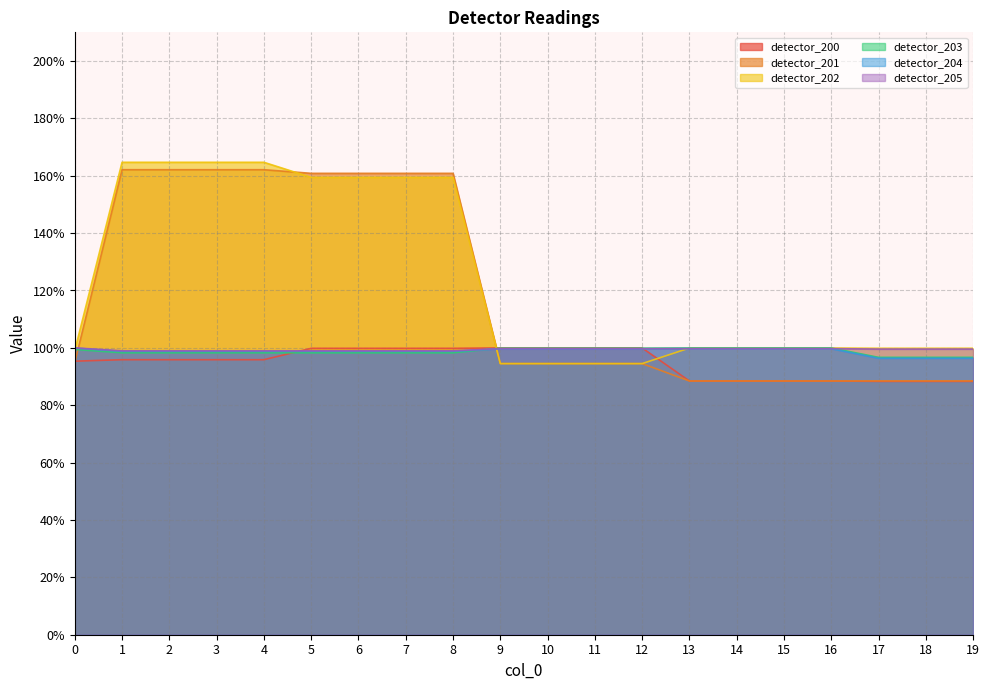

What is the total value across all series at 2?

7.2